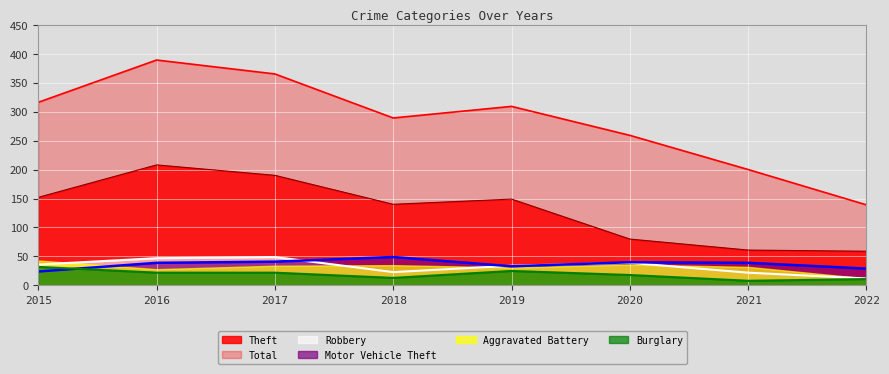

Where is the first local minimum for Burglary?

2018